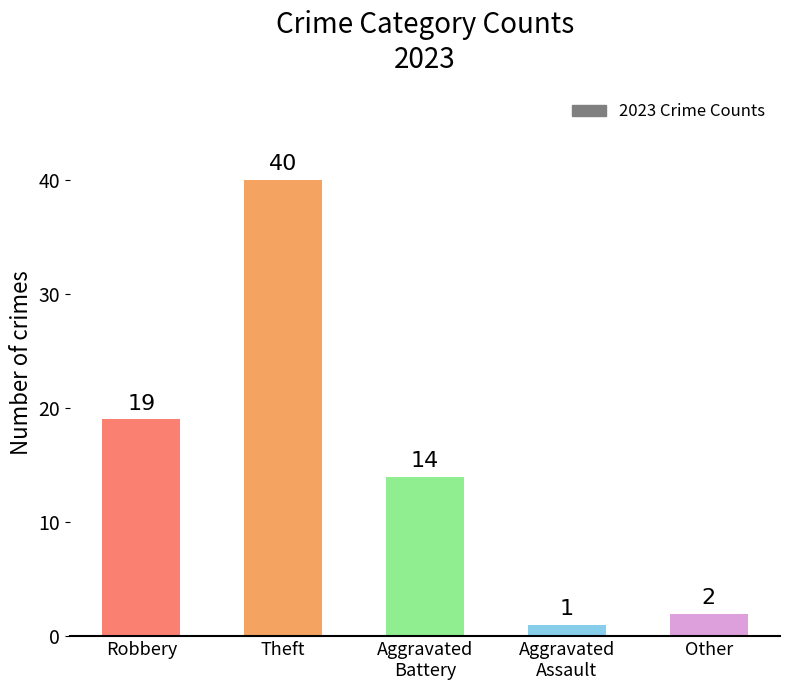

List the labels in order of value, smallest first.

Aggravated
Assault, Other, Aggravated
Battery, Robbery, Theft